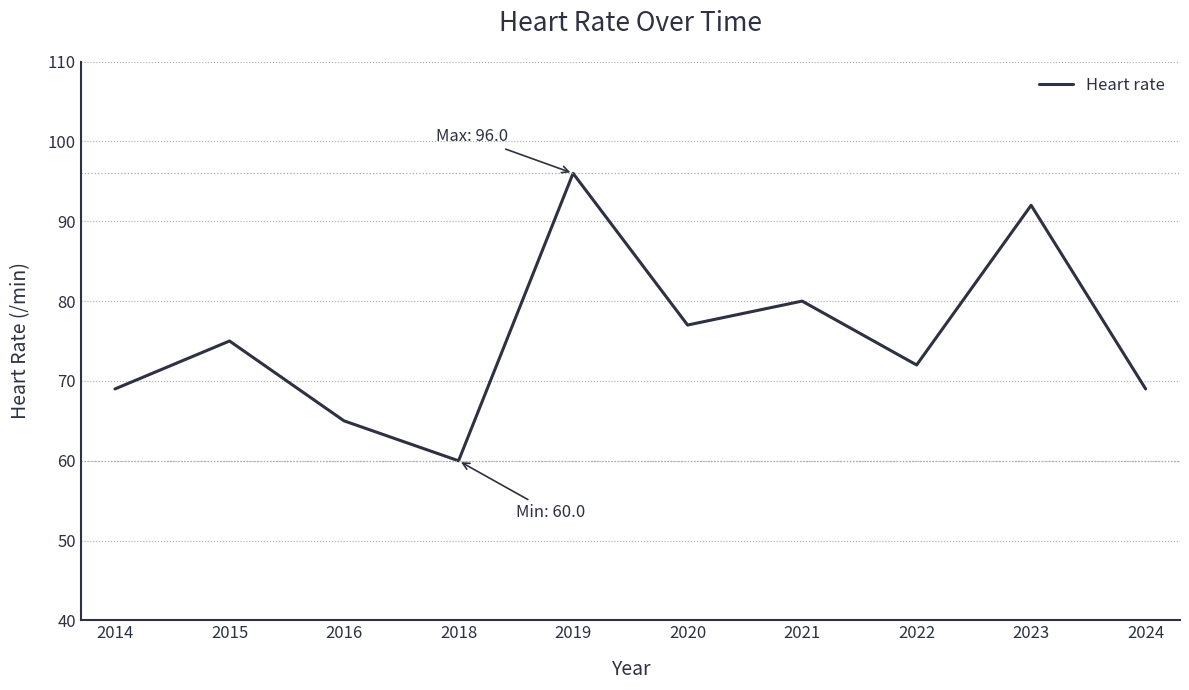

What is the minimum value shown in the chart?

60